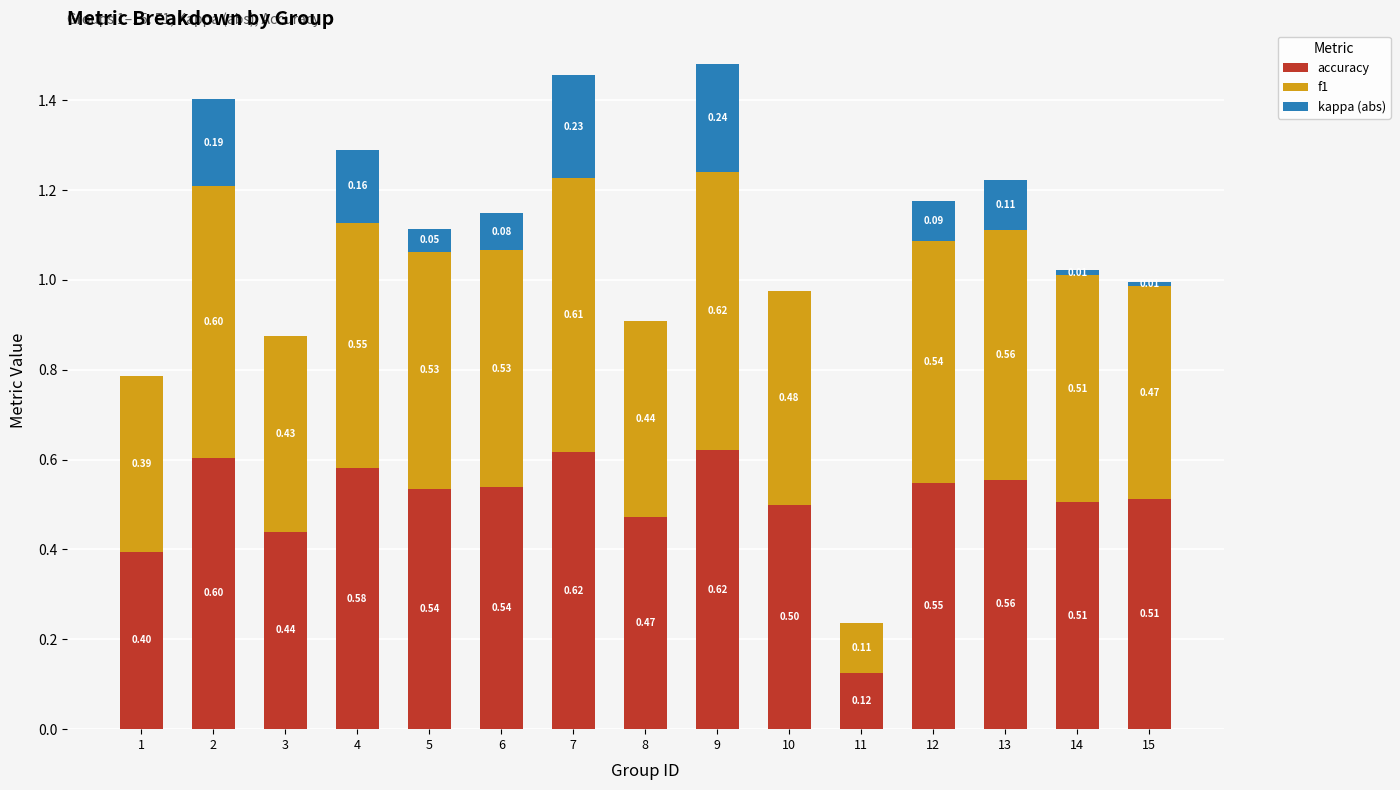

What is the sum of the accuracy values at 10 and 9?

1.1